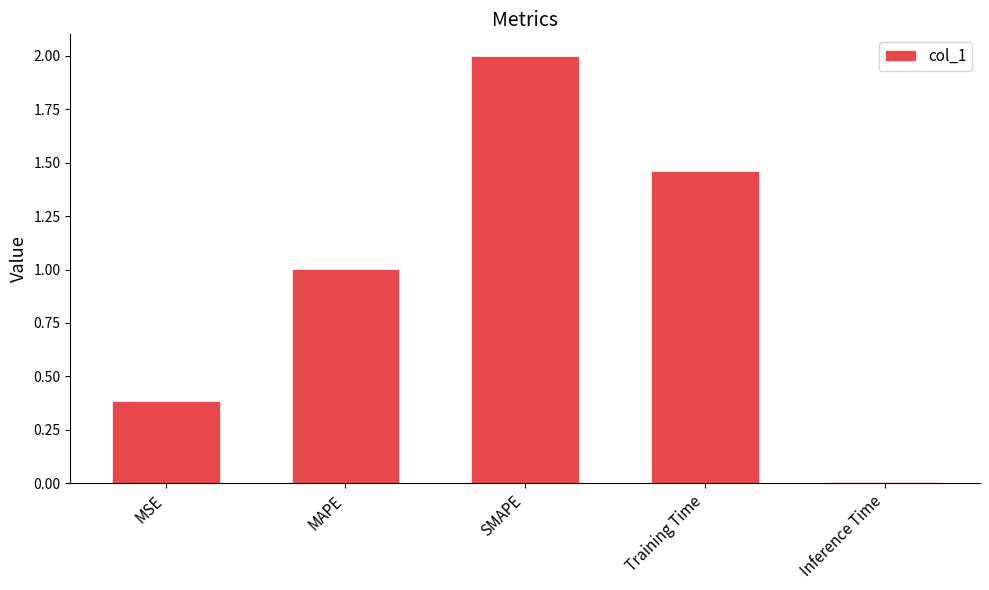

Are the bars horizontal?

No